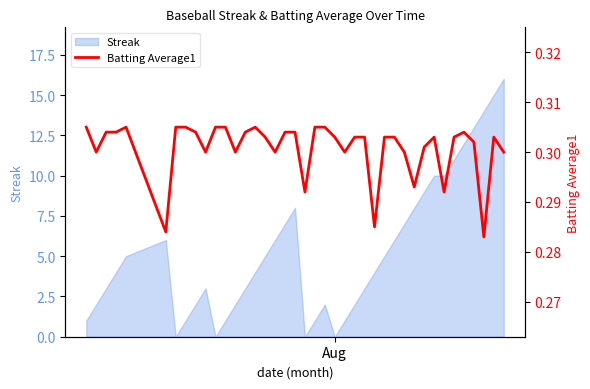

Reading left to right, transcribe all the data shown in this chart.

0.3	0.3	0.3	0.3	0.3	0.3	0.3	0.3	0.3	0.3	0.3	0.3	0.3	0.3	0.3	0.3	0.3	0.3	0.3	0.3	0.3	0.3	0.3	0.3	0.3	0.3	0.3	0.3	0.3	0.3	0.3	0.3	0.3	0.3	0.3	0.3	0.3	0.3	0.3	0.3